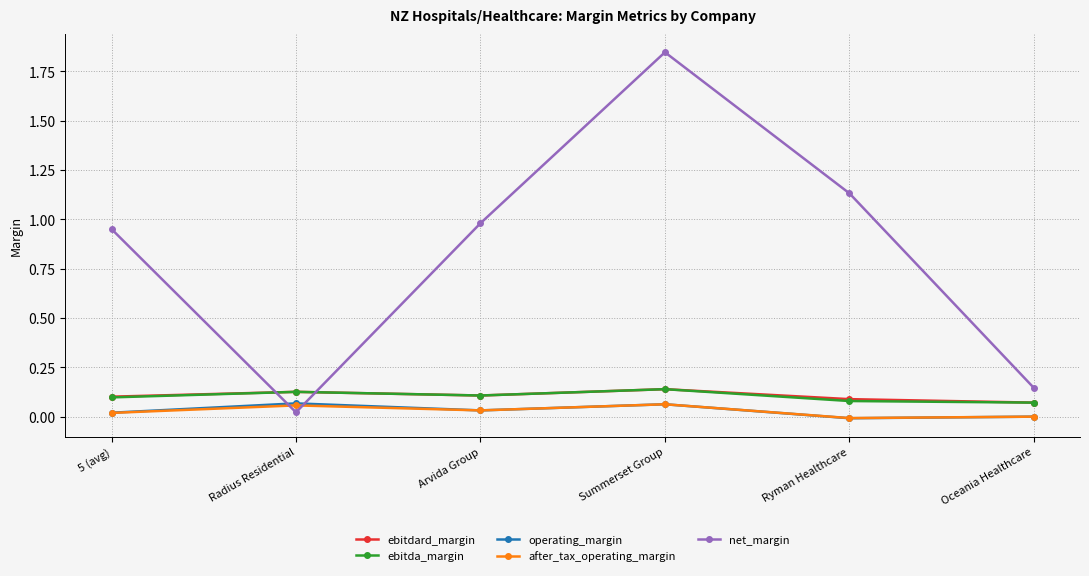

True or false: ebitdard_margin has more than 2 interior local peaks.

False